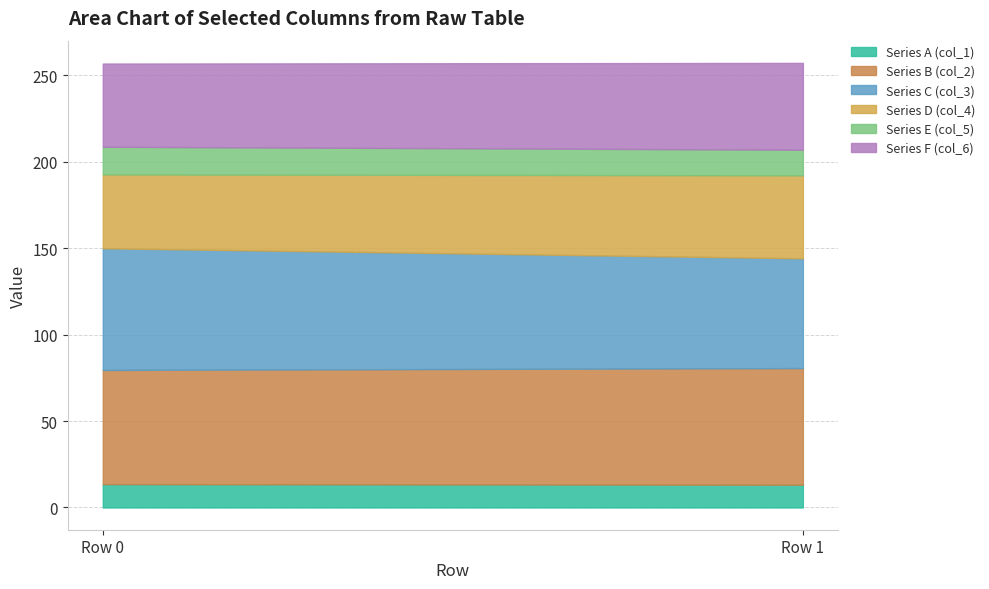

The Series C (col_3) series shows 63.5 at Row 1. True or false?

True